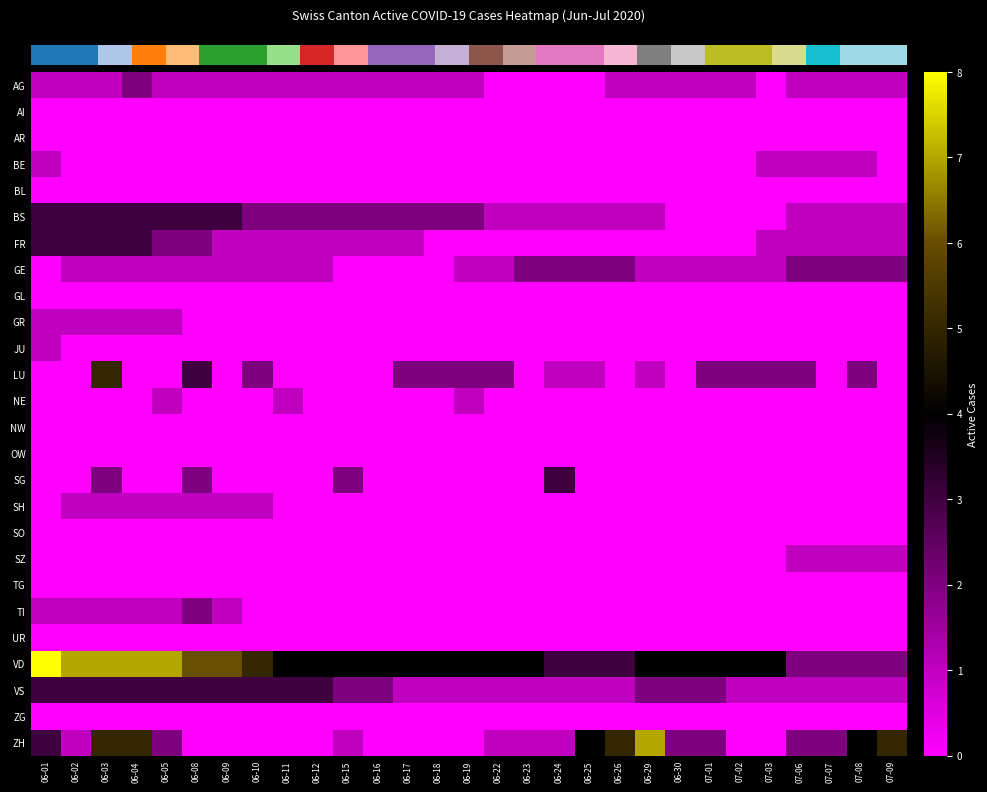

Which category has the highest value across all series?

06-01